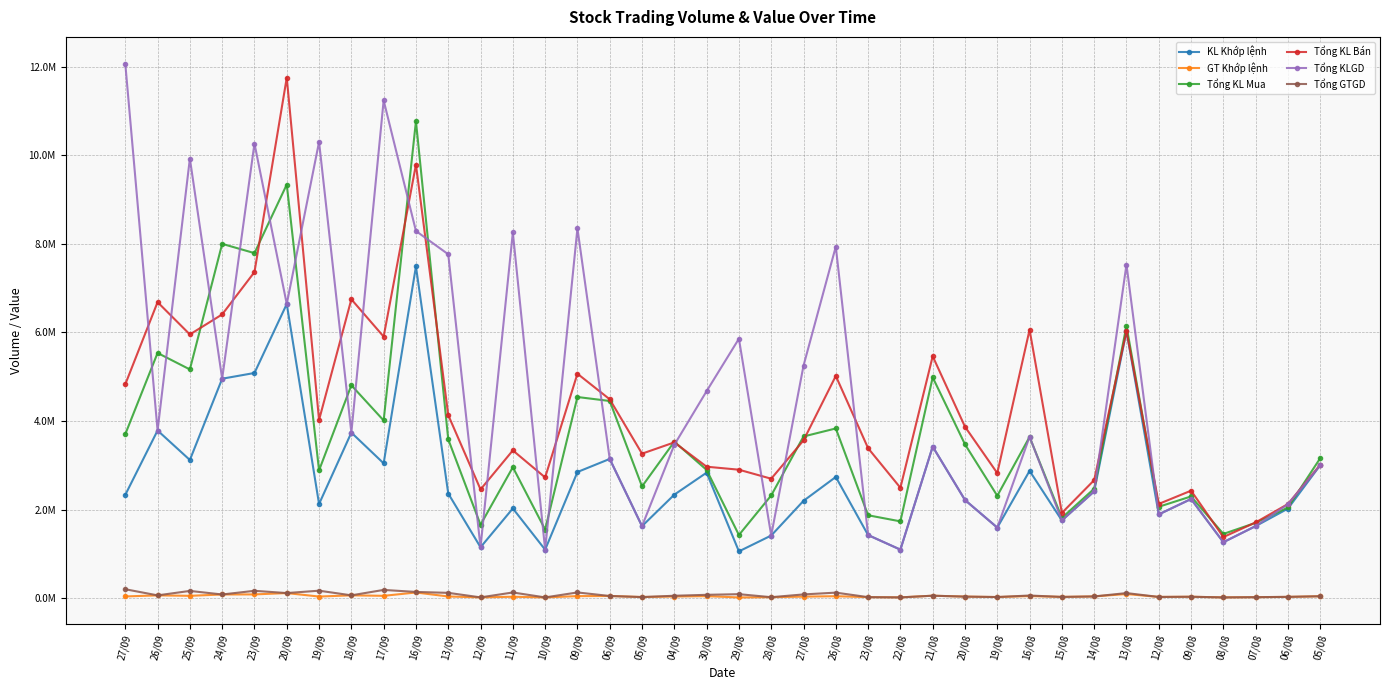

The Tổng GTGD series shows 18456 at 22/08. True or false?

True